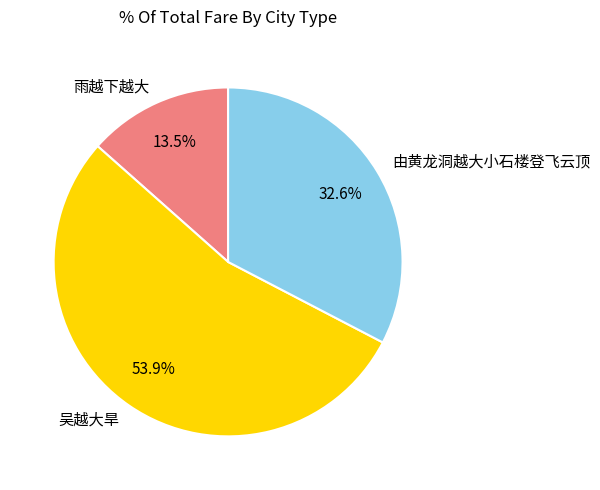

To the nearest percent, what is the difference between the largest and smallest slice percentages?

40%